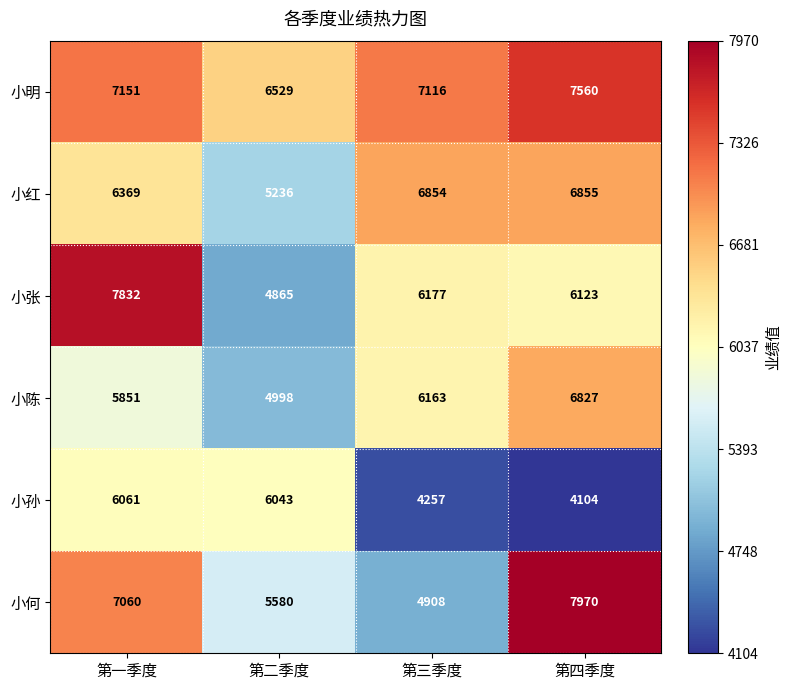

Which series changed the most between 第一季度 and 第二季度?

小张